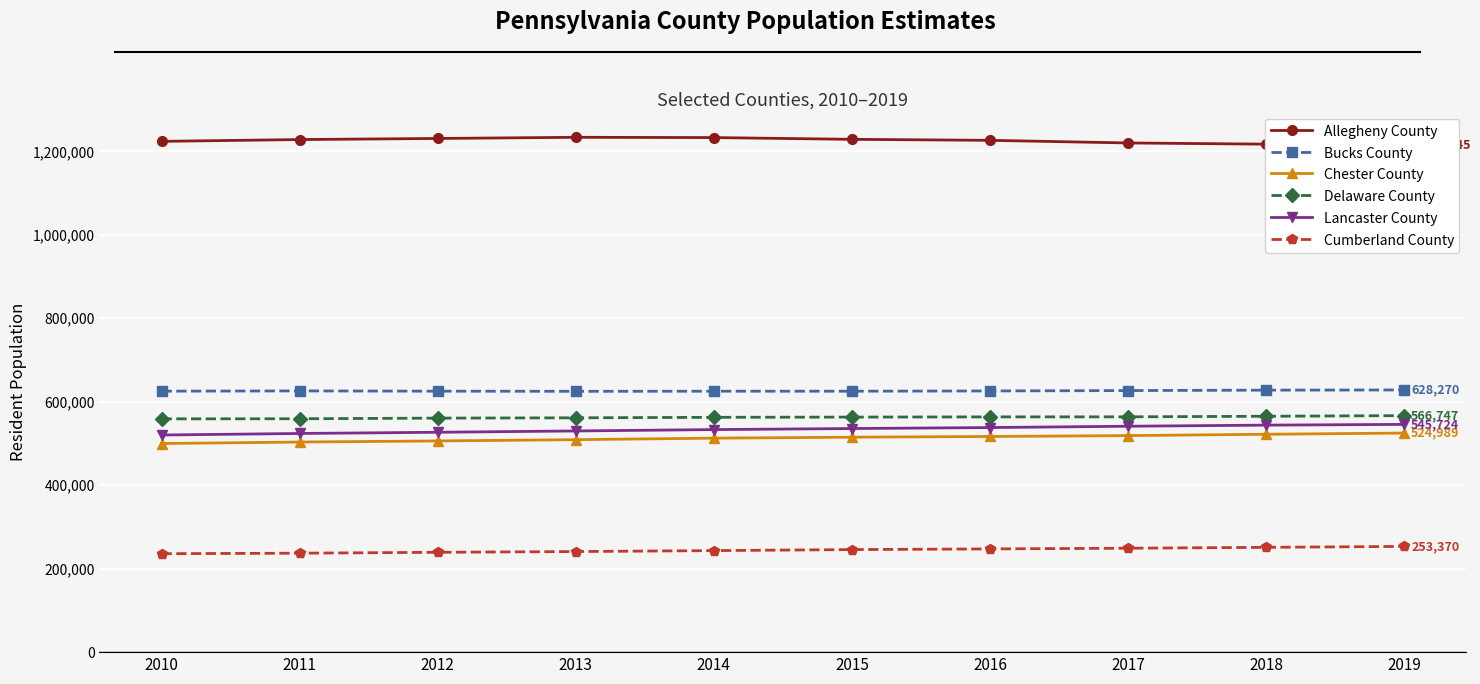

Is it true that Cumberland County equals 253370 at 2019?

True